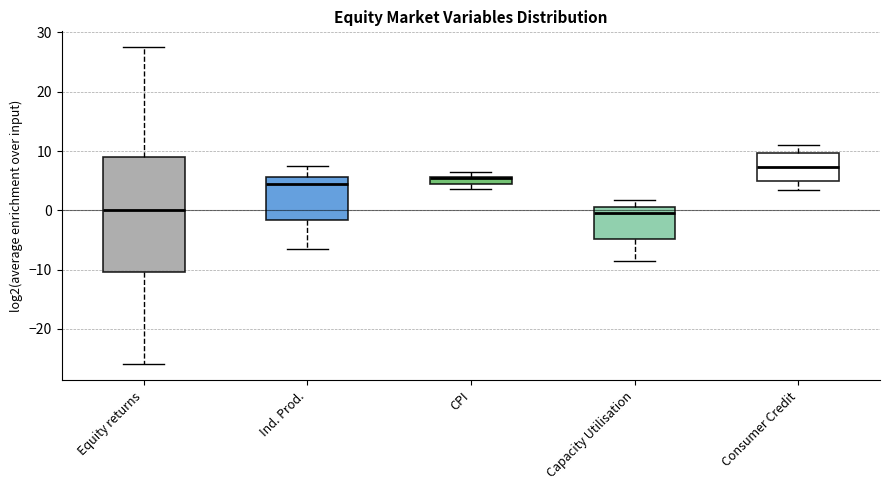

Comparing the boxes themselves (not the whiskers), which one is the tallest?

Equity returns